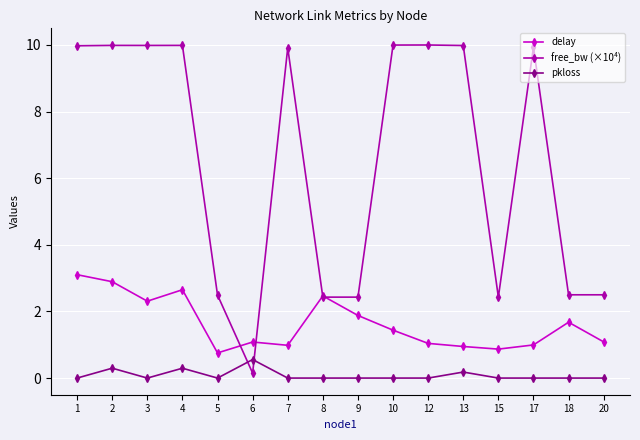

What is the highest value of the pkloss series?

0.6